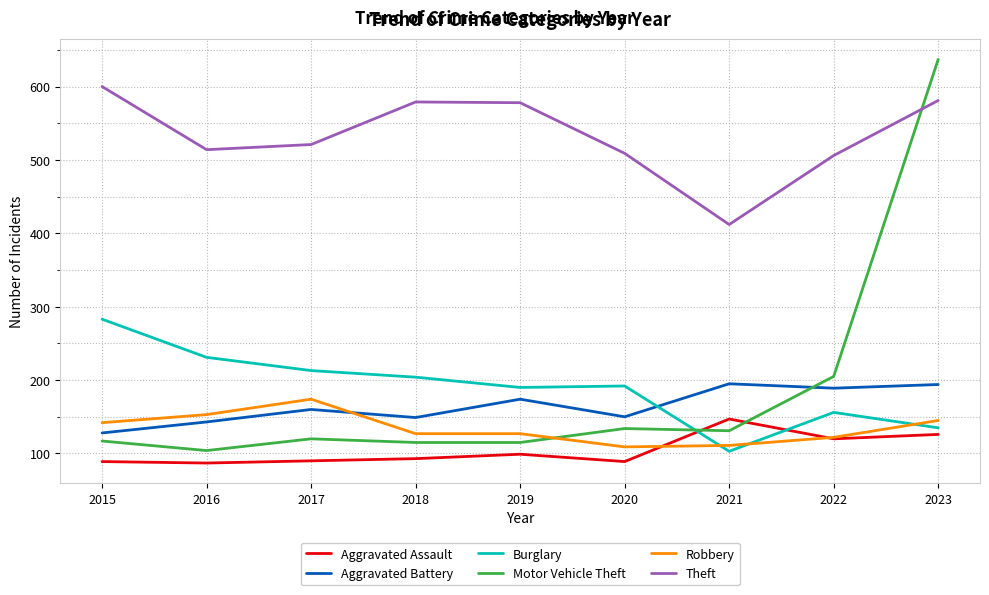

True or false: Aggravated Battery and Aggravated Assault cross at least once.

False